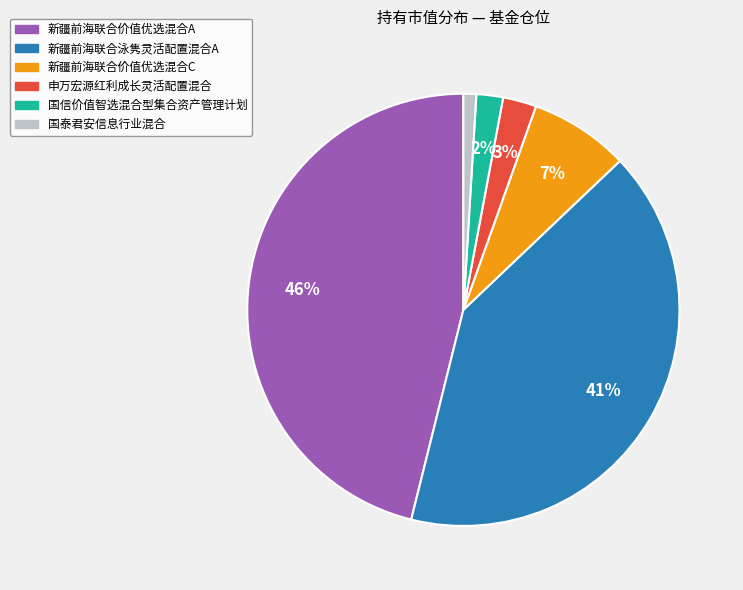

What percentage is the 新疆前海联合泳隽灵活配置混合A slice, to the nearest percent?

41%